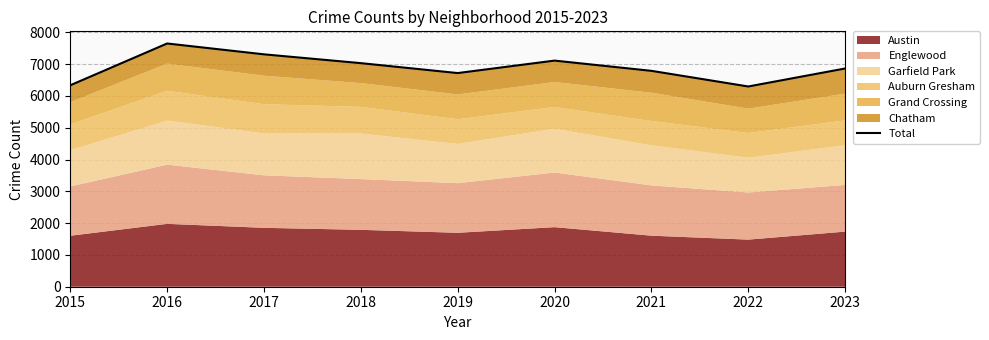

What is the sum of all values?

62093